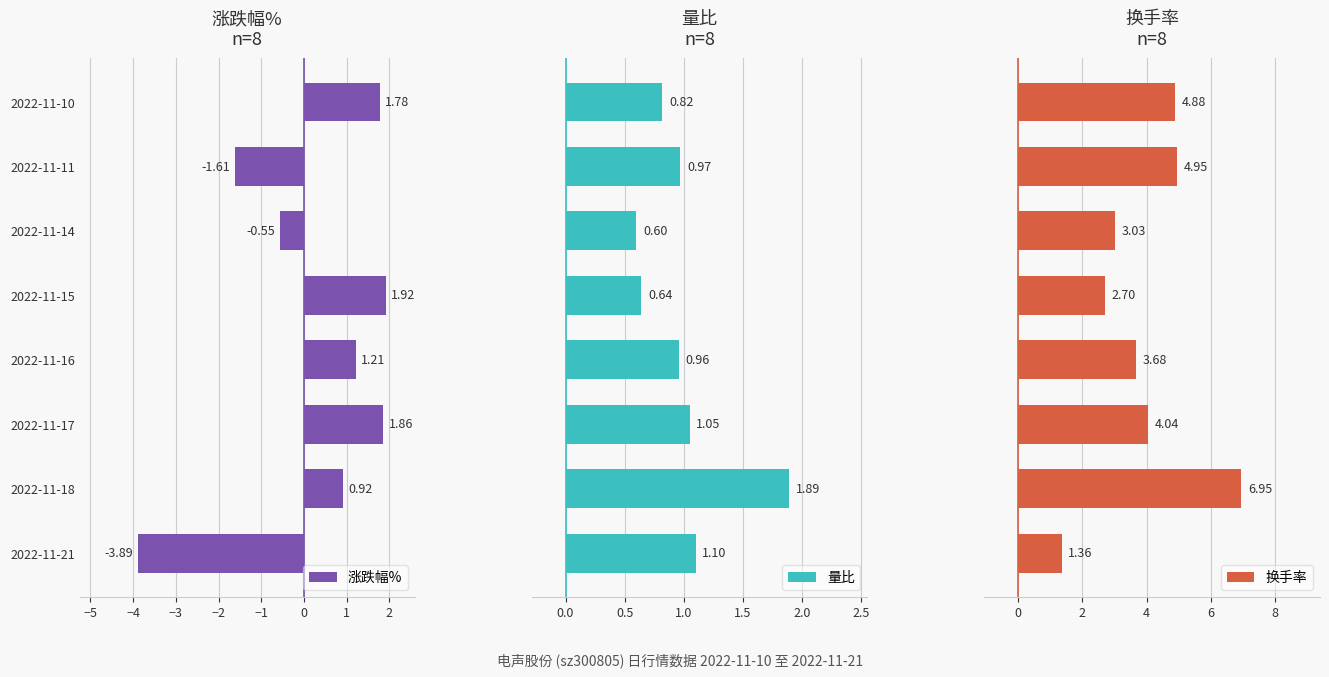

What is the average value of the 换手率 series?

3.9